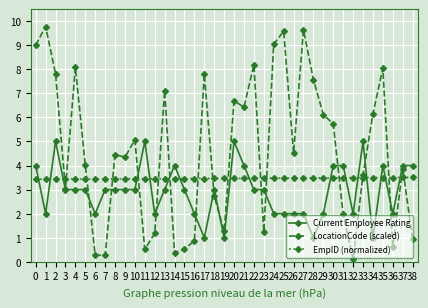

What is the value of the Current Employee Rating point at the 11th from the left?

3.0